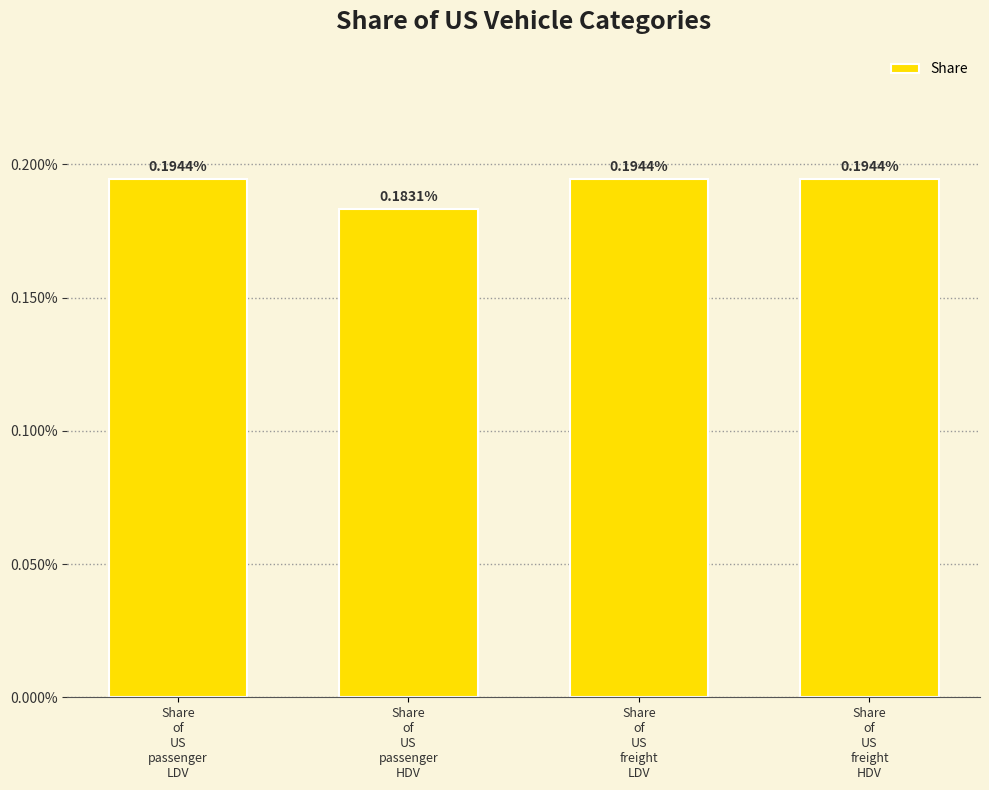

At which category does the chart reach its peak across all series?

Share
of
US
passenger
LDV